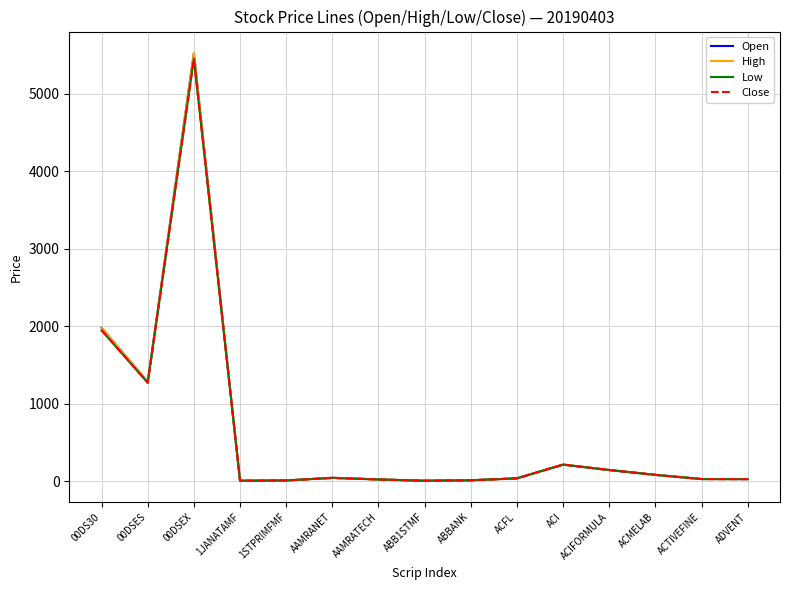

Is it true that Low equals 1268.8 at 00DSES?

True